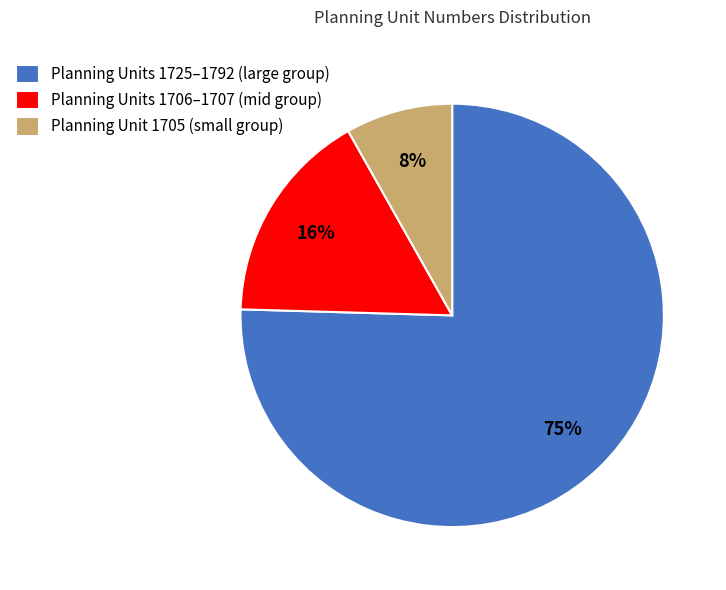

Do Planning Unit 1705 (small group) and Planning Units 1725–1792 (large group) together represent more than half of the pie?

Yes